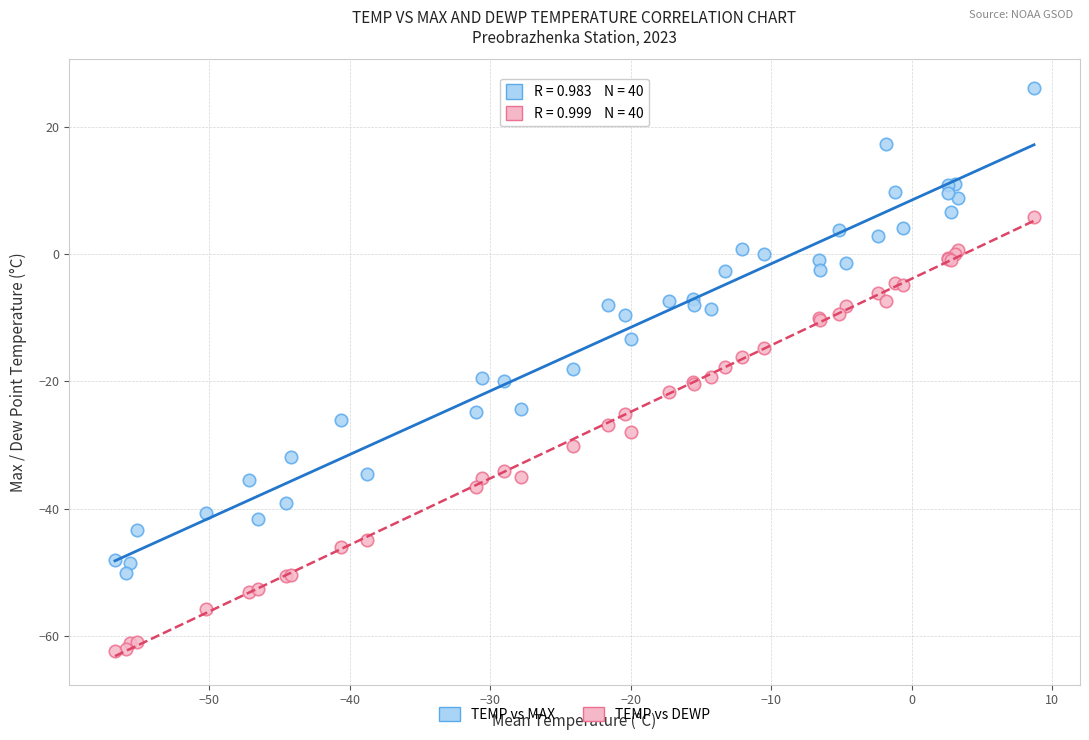

Which series reaches the minimum Y coordinate?

TEMP vs DEWP